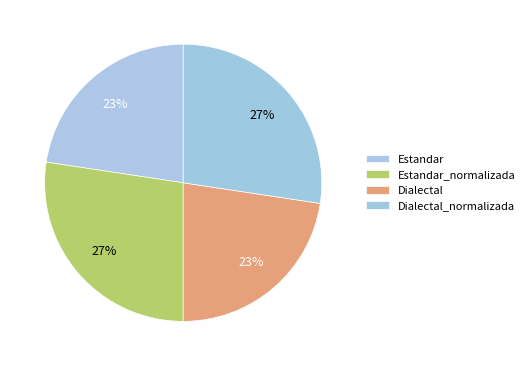

To the nearest percent, what percentage of the pie is Dialectal?

23%